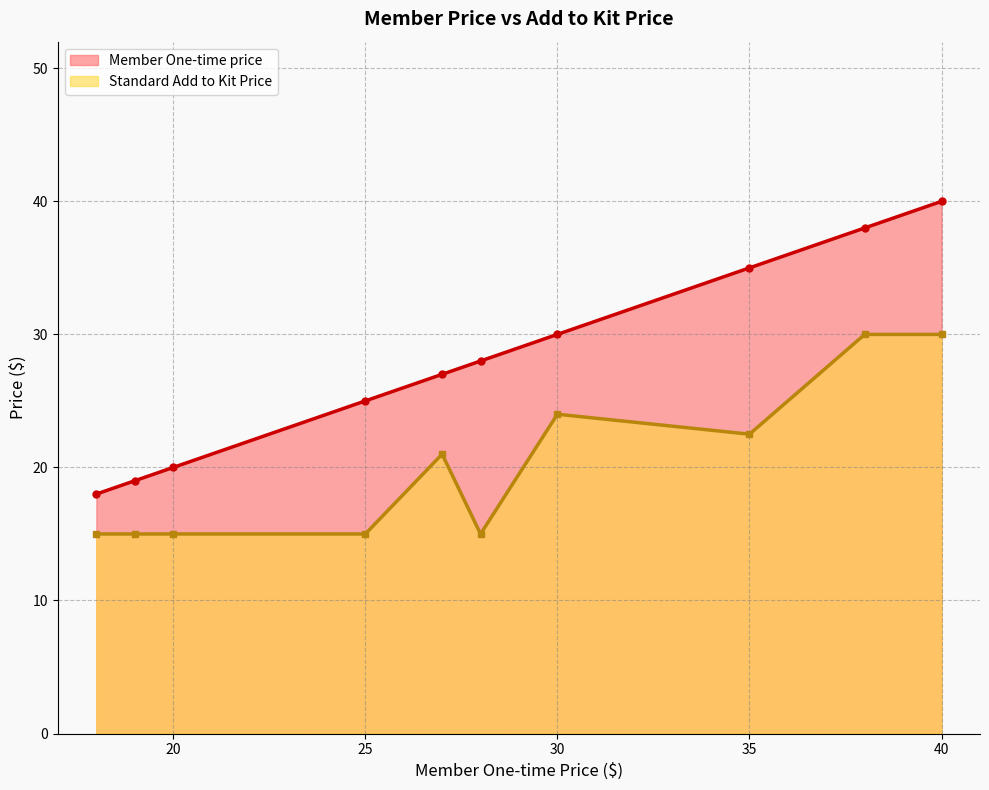

Is it true that Standard Add to Kit Price equals 15.0 at 25?

True